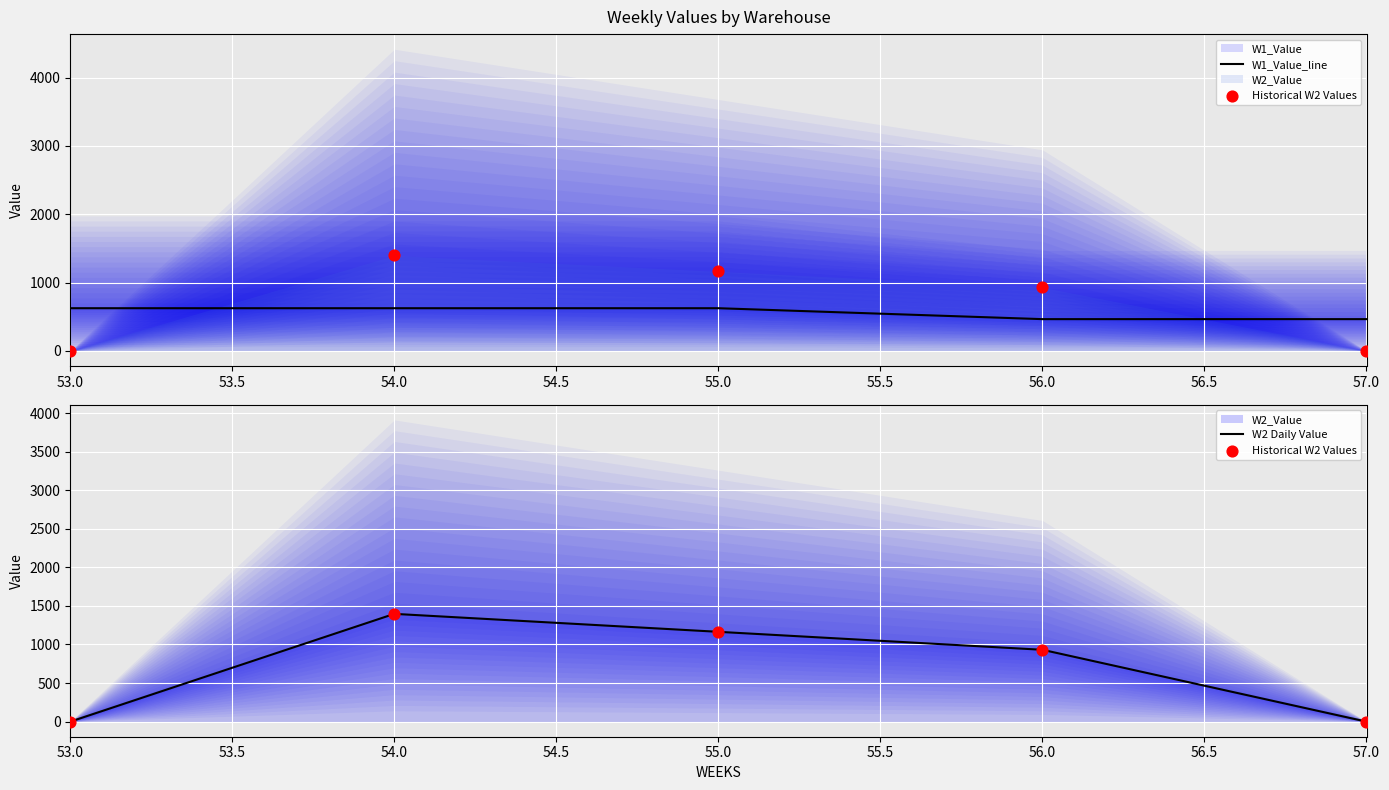

Is the value of W1_Value_line at 57.0 greater than the value of Historical W2 Values at 53.0?

Yes